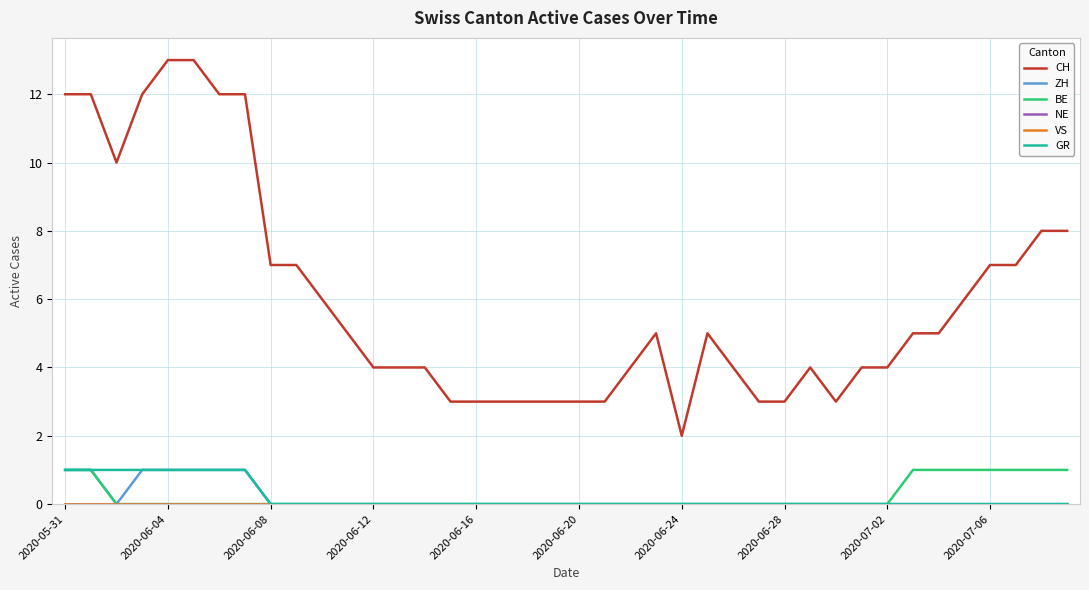

Which label corresponds to the smallest value in the chart?

2020-06-08